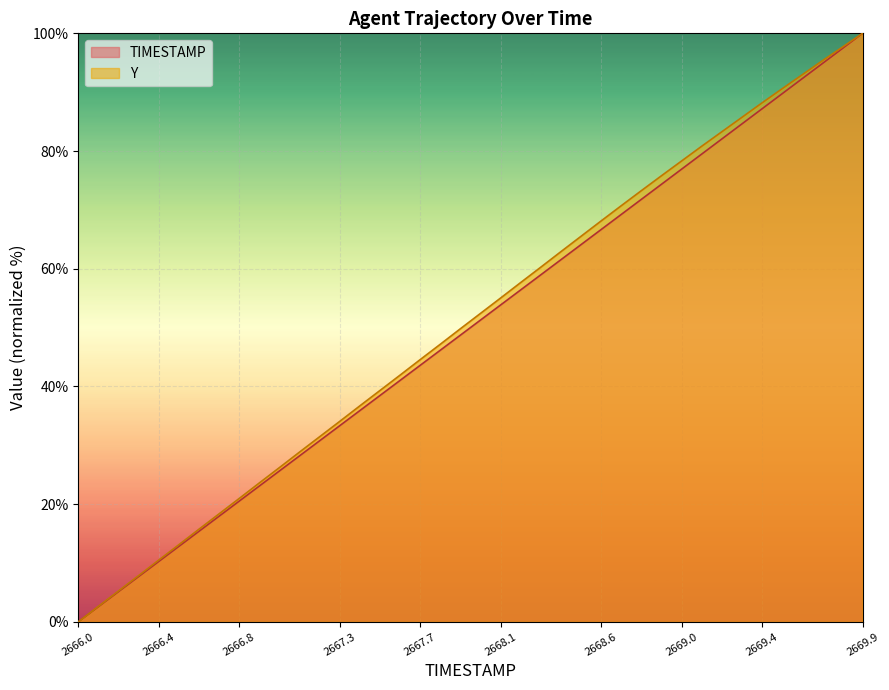

What is the approximate value of TIMESTAMP at 2669.6?

92.3